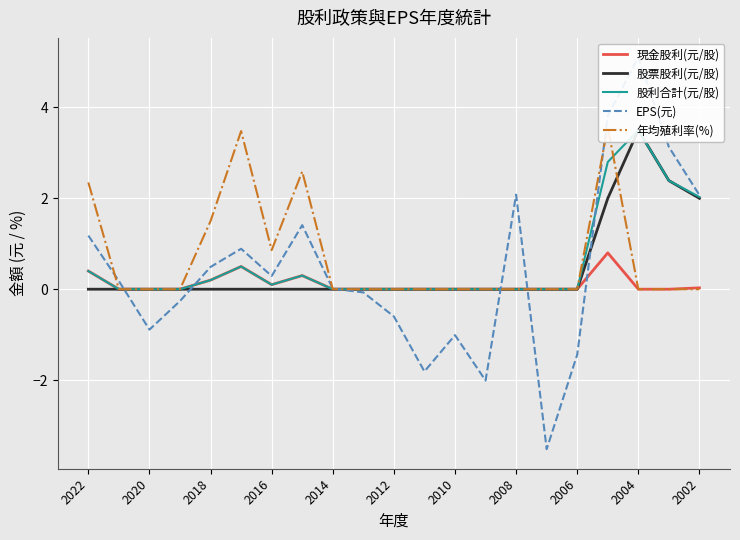

What is the smallest value displayed?

-3.5